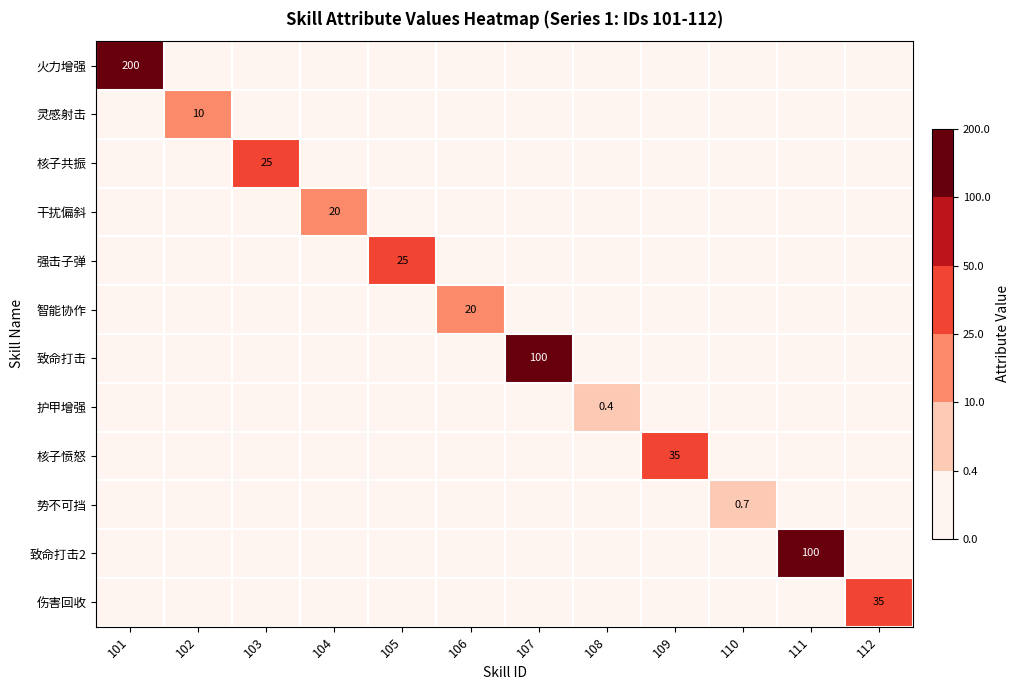

What is the greatest value displayed?

200.0